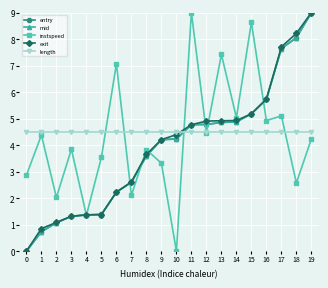

Reading left to right, what are all the values shown in this chart?

entry: 0=0.0	1=0.7	2=1.1	3=1.3	4=1.4	5=1.4	6=2.2	7=2.6	8=3.6	9=4.2	10=4.2	11=4.8	12=4.8	13=4.9	14=4.9	15=5.2	16=5.7	17=7.6	18=8.1	19=9.0
mid: 0=0.0	1=0.7	2=1.1	3=1.3	4=1.4	5=1.4	6=2.2	7=2.6	8=3.6	9=4.2	10=4.2	11=4.8	12=4.8	13=4.9	14=4.9	15=5.2	16=5.7	17=7.6	18=8.1	19=9.0
instspeed: 0=2.9	1=4.4	2=2.0	3=3.8	4=1.4	5=3.5	6=7.1	7=2.1	8=3.8	9=3.3	10=0.0	11=9.0	12=4.5	13=7.4	14=5.0	15=8.6	16=4.9	17=5.1	18=2.6	19=4.2
exit: 0=0.0	1=0.9	2=1.1	3=1.3	4=1.4	5=1.4	6=2.2	7=2.6	8=3.6	9=4.2	10=4.4	11=4.8	12=4.9	13=4.9	14=4.9	15=5.2	16=5.7	17=7.7	18=8.2	19=9.0
length: 0=4.5	1=4.5	2=4.5	3=4.5	4=4.5	5=4.5	6=4.5	7=4.5	8=4.5	9=4.5	10=4.5	11=4.5	12=4.5	13=4.5	14=4.5	15=4.5	16=4.5	17=4.5	18=4.5	19=4.5